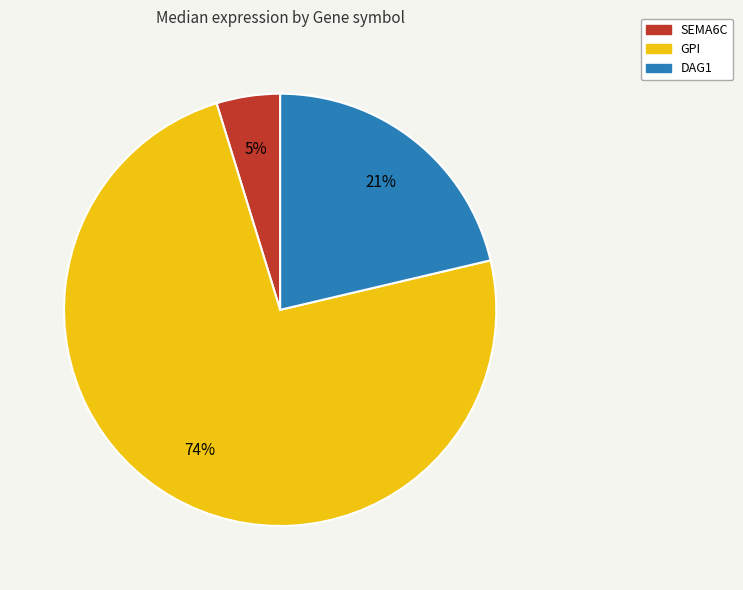

Rank the categories by value from highest to lowest.

GPI, DAG1, SEMA6C